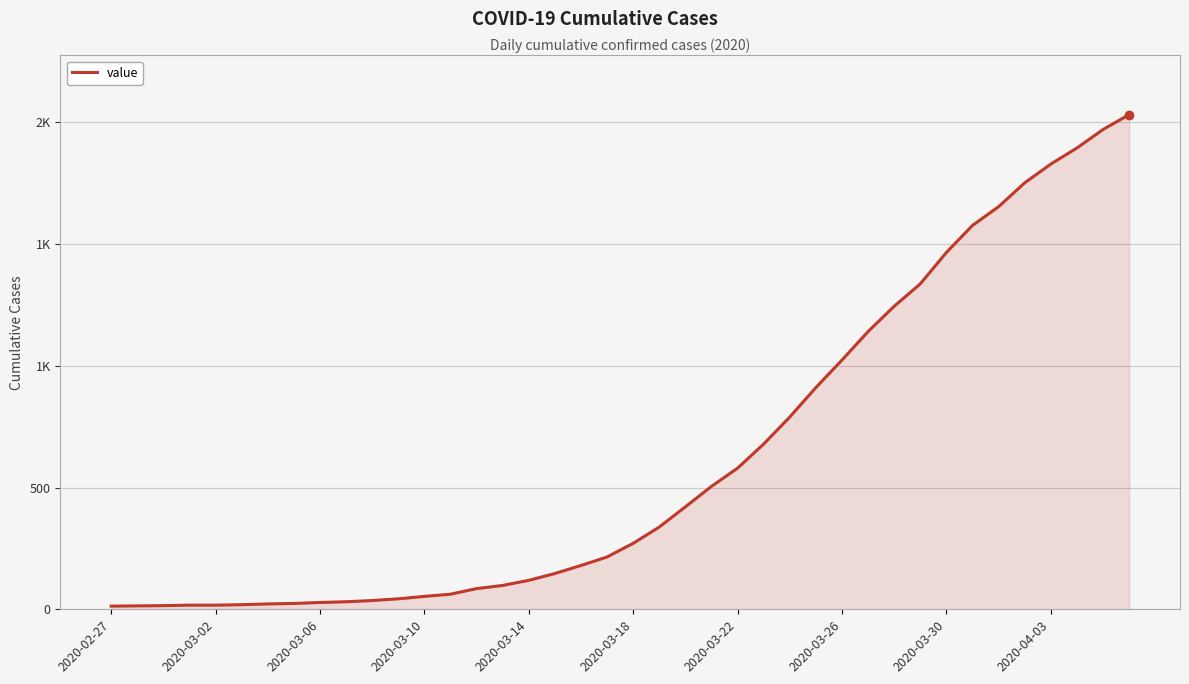

Does the chart have visible grid lines?

Yes